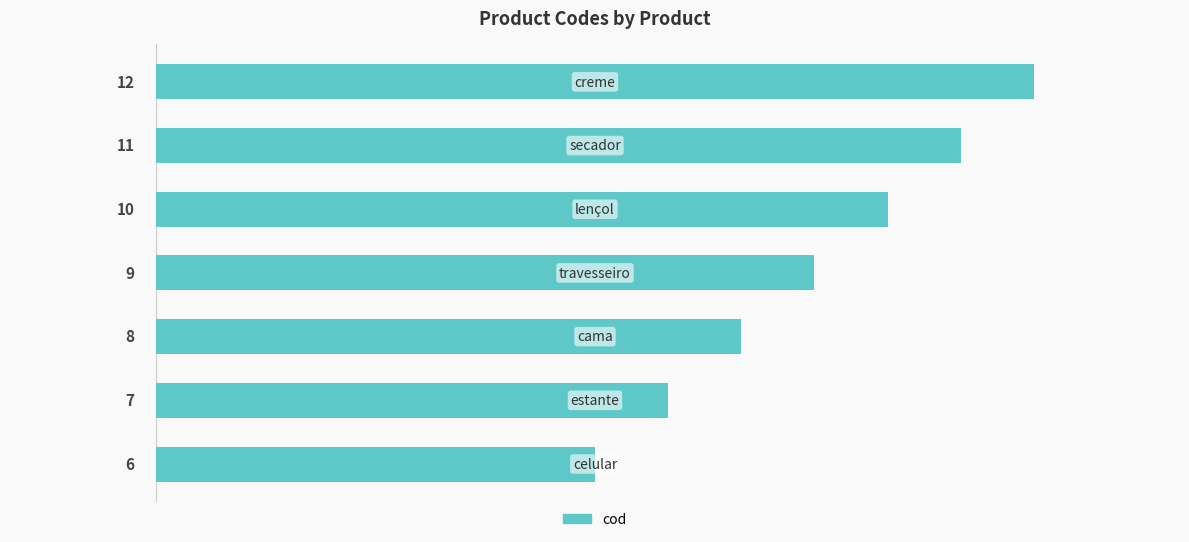

What is the sum of all values?

63